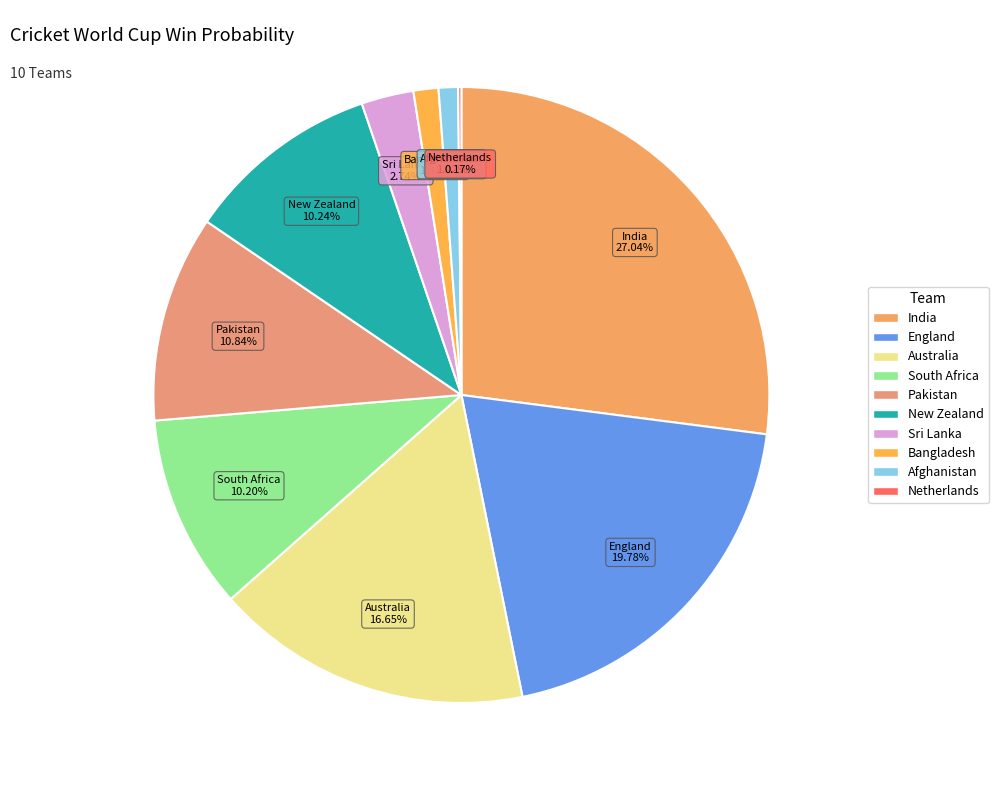

Which has a higher value, New Zealand or Sri Lanka?

New Zealand